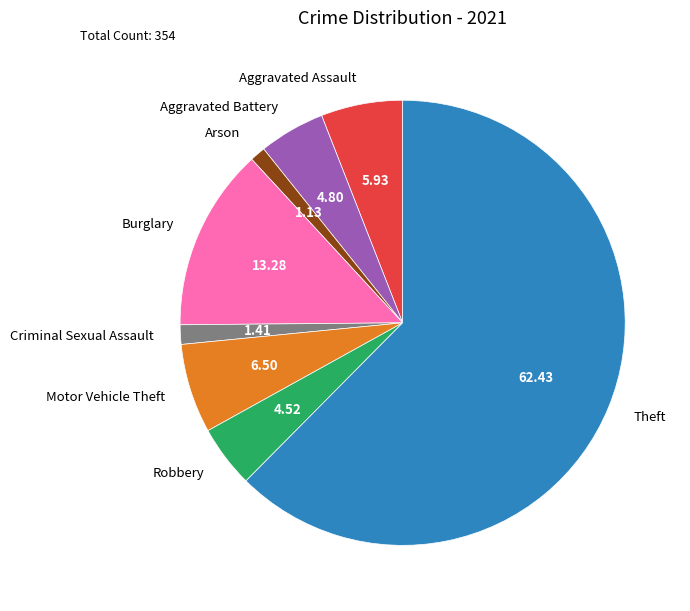

Is the sum of Motor Vehicle Theft and Criminal Sexual Assault greater than half?

No